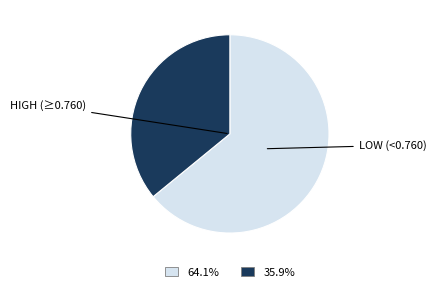

Does any single category account for the majority?

Yes